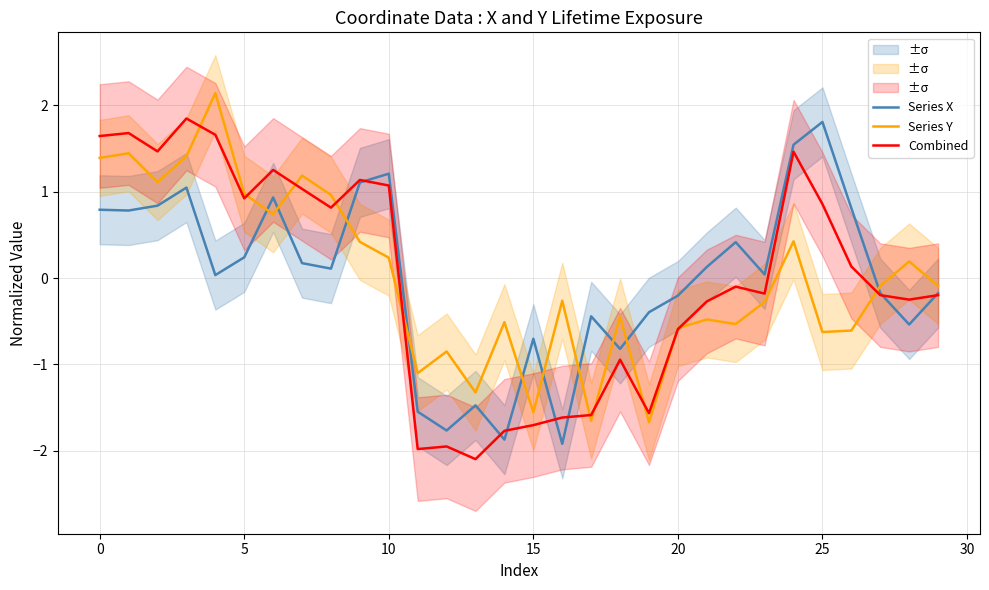

What is the maximum value for Series Y?

2.1